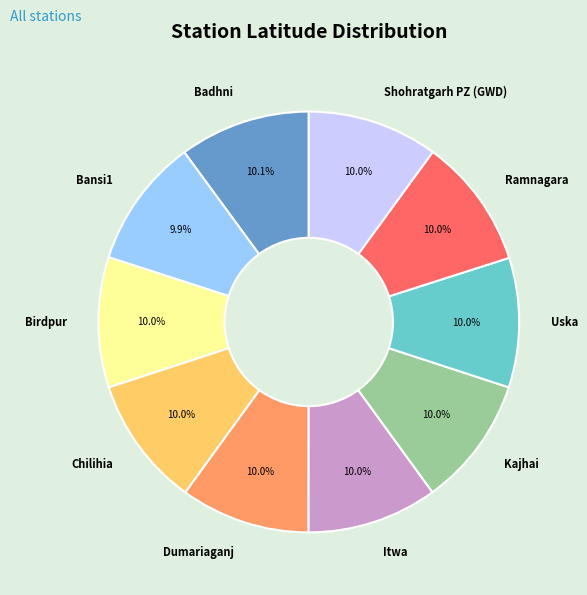

To the nearest percent, what is the combined percentage of Shohratgarh PZ (GWD) and Kajhai?

20%